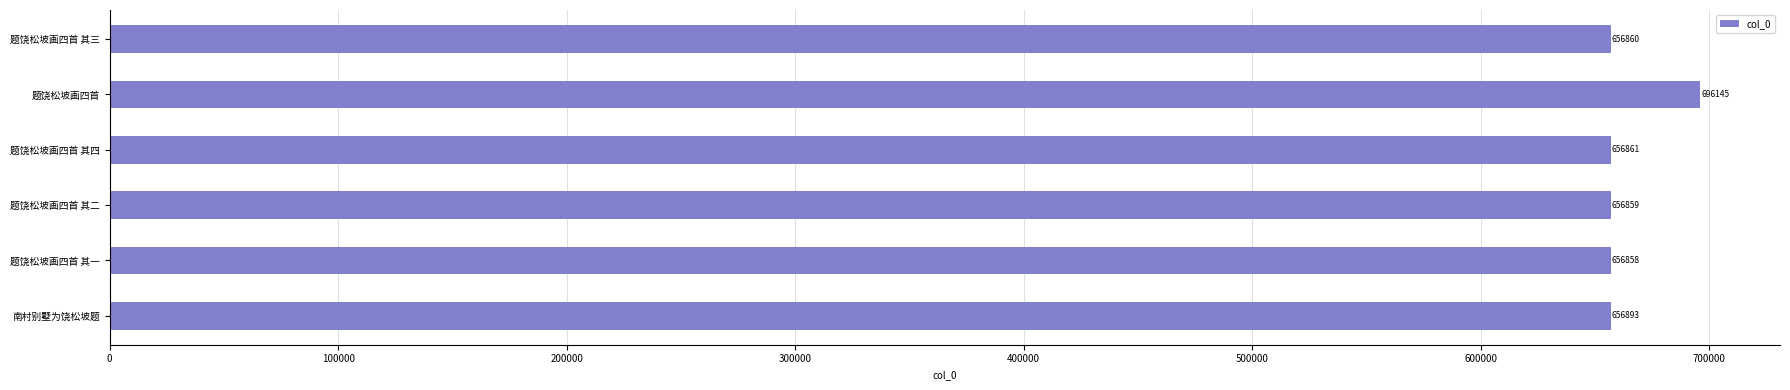

Is it true that the value at 题饶松坡画四首 其一 is 656858?

True